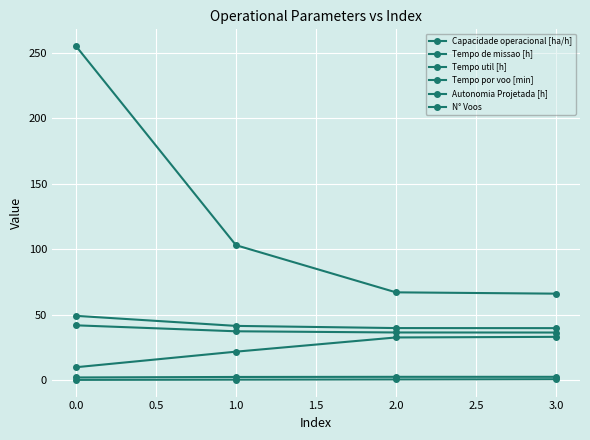

True or false: Autonomia Projetada [h] and Tempo util [h] intersect in this chart.

False